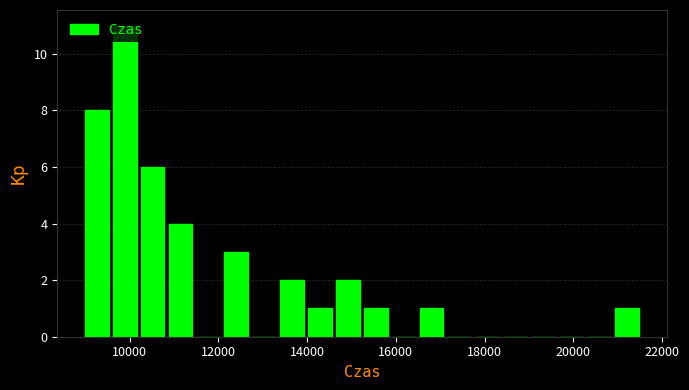

Around what value on the x-axis is the tallest bar? Give the approximate position of its centre, as read against the axis.

9800